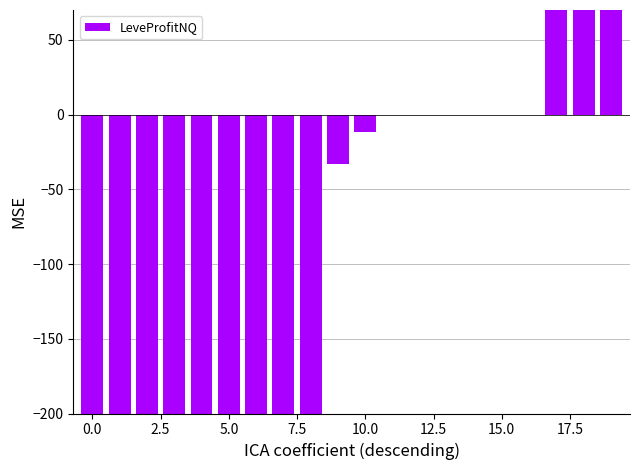

What is the sum of all values?

63455.3